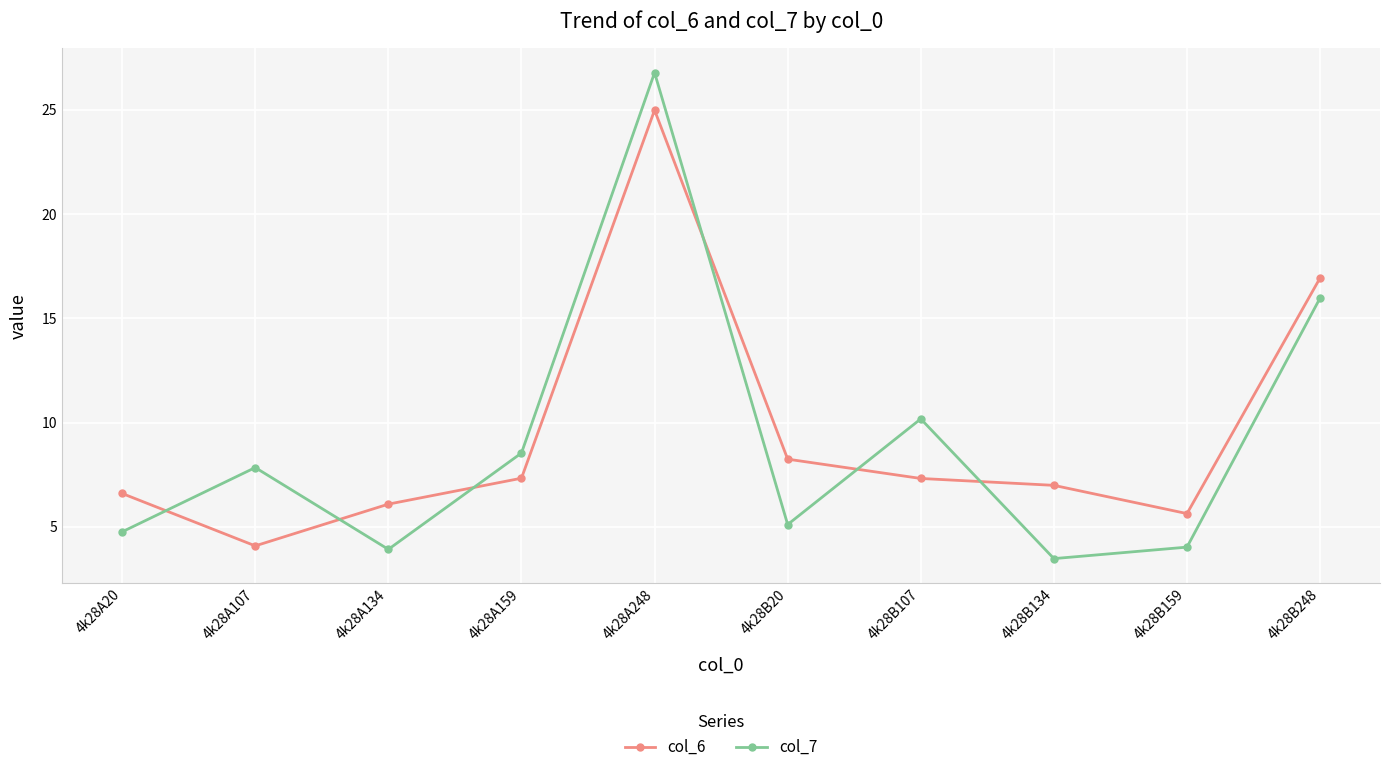

What is the maximum value shown in the chart?

26.8